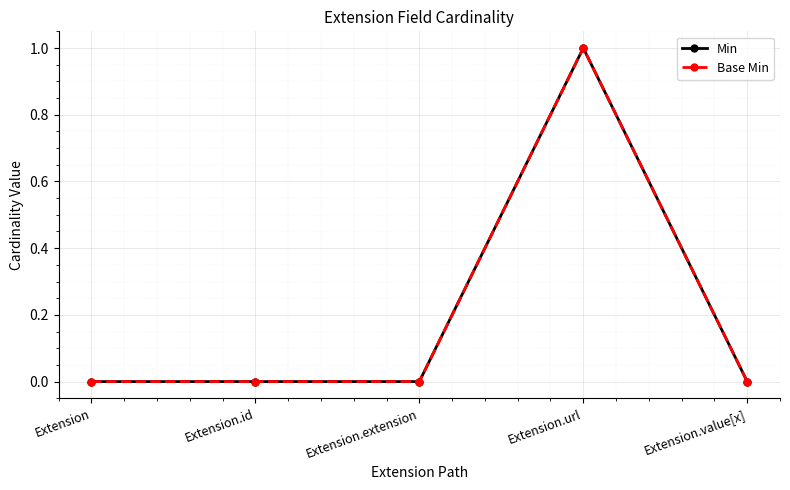

Rank the series at Extension from lowest to highest value.

Min, Base Min